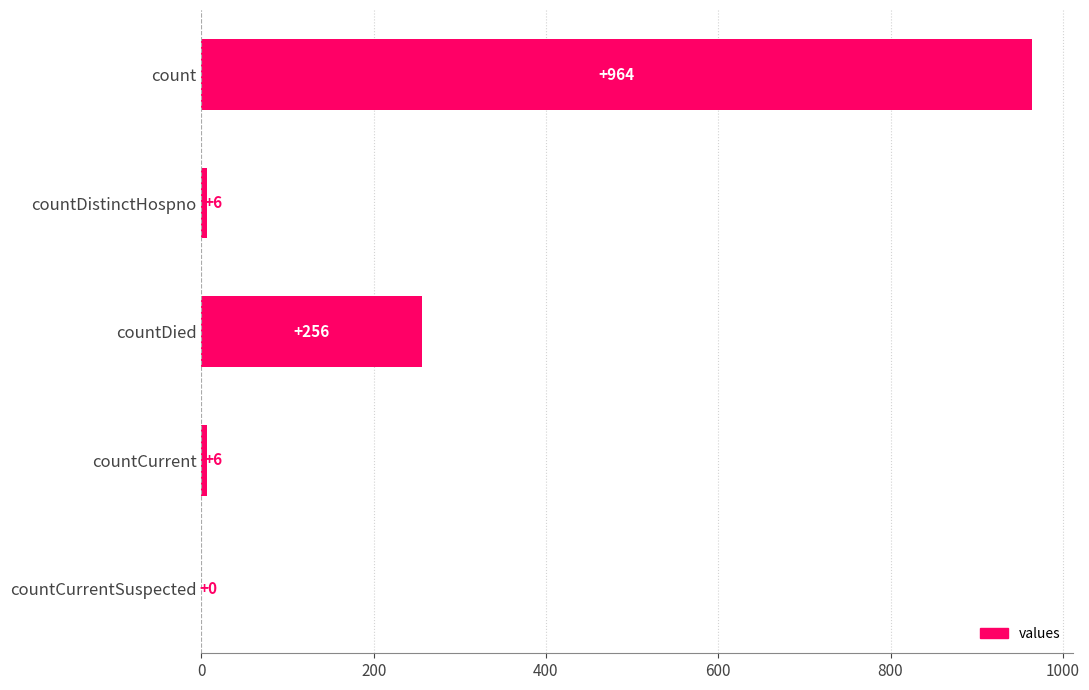

What is the approximate value at countDied, to the nearest 100?

300